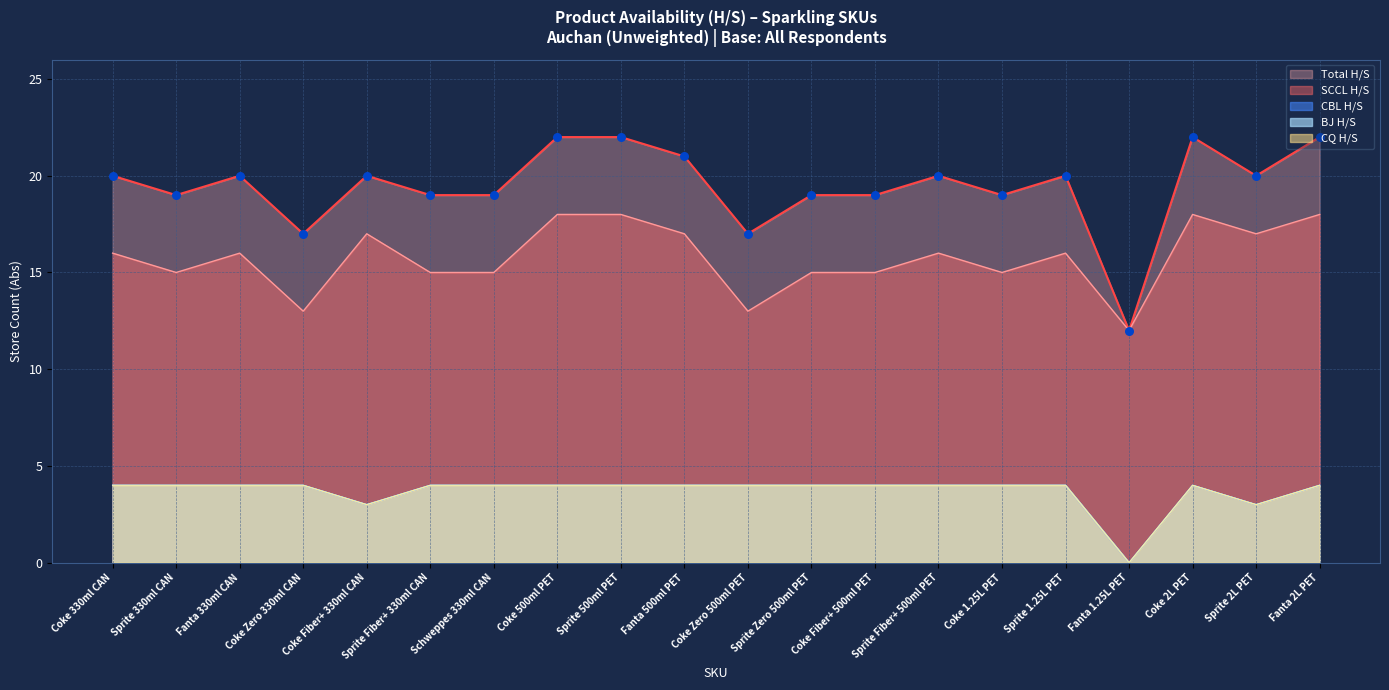

Which series contains the highest Y value?

Total H/S